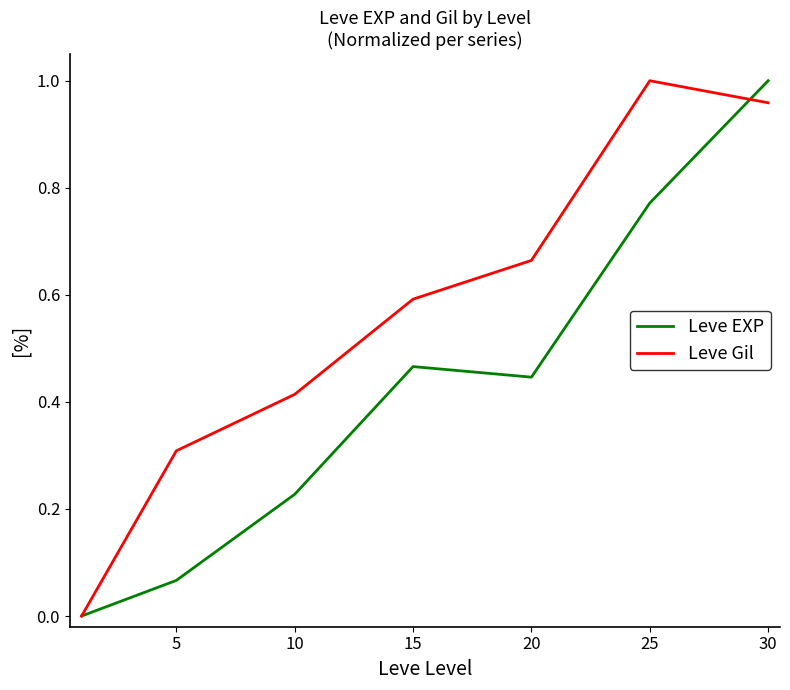

Rank the series by their average value, from lowest to highest.

Leve EXP, Leve Gil